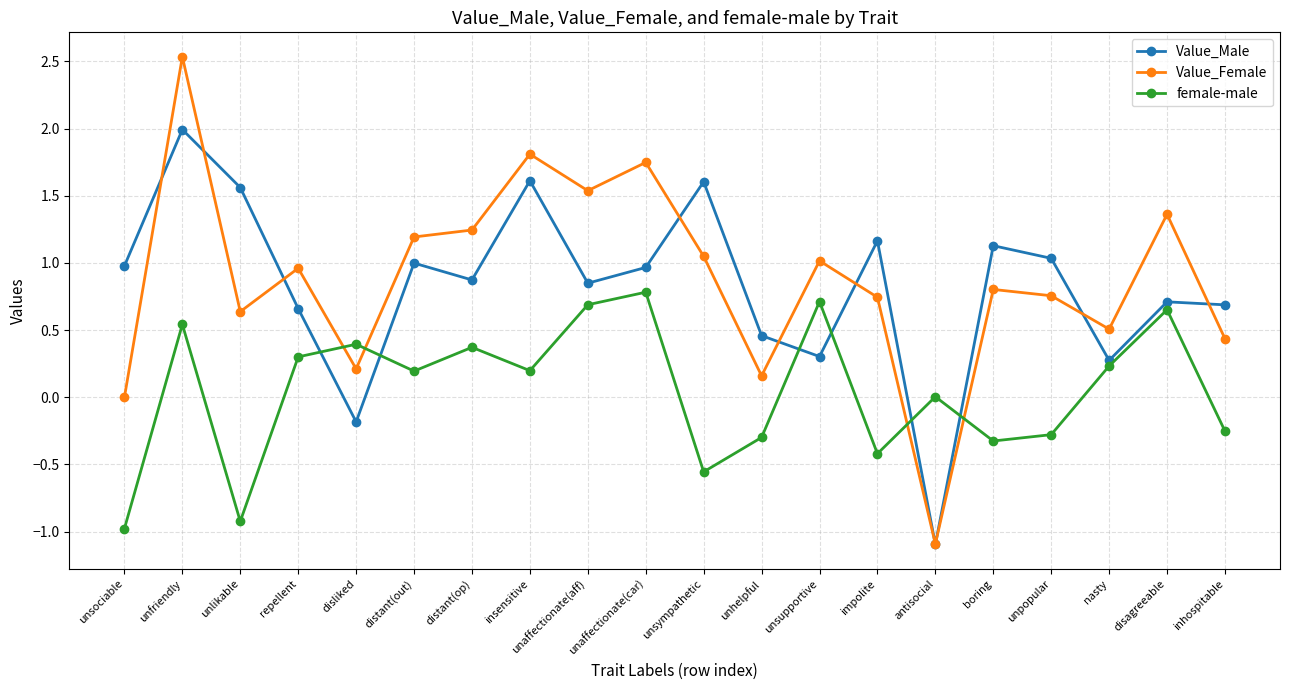

What is the approximate value of Value_Male at distant(op)?

0.9